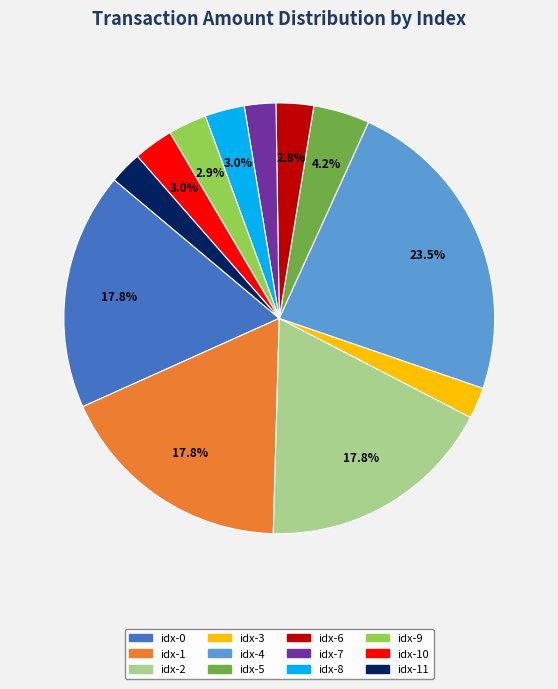

Does any single category account for the majority?

No